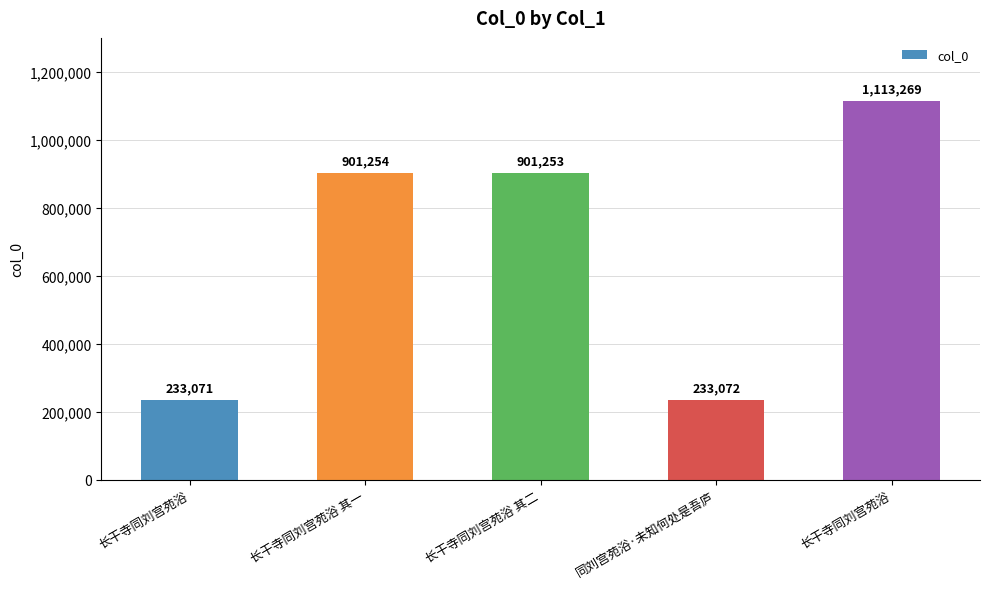

Reading left to right, transcribe all the data shown in this chart.

长干寺同刘宫苑浴=233071	长干寺同刘宫苑浴 其一=901254	长干寺同刘宫苑浴 其二=901253	同刘宫苑浴·未知何处是吾庐=233072	长干寺同刘宫苑浴=1113269